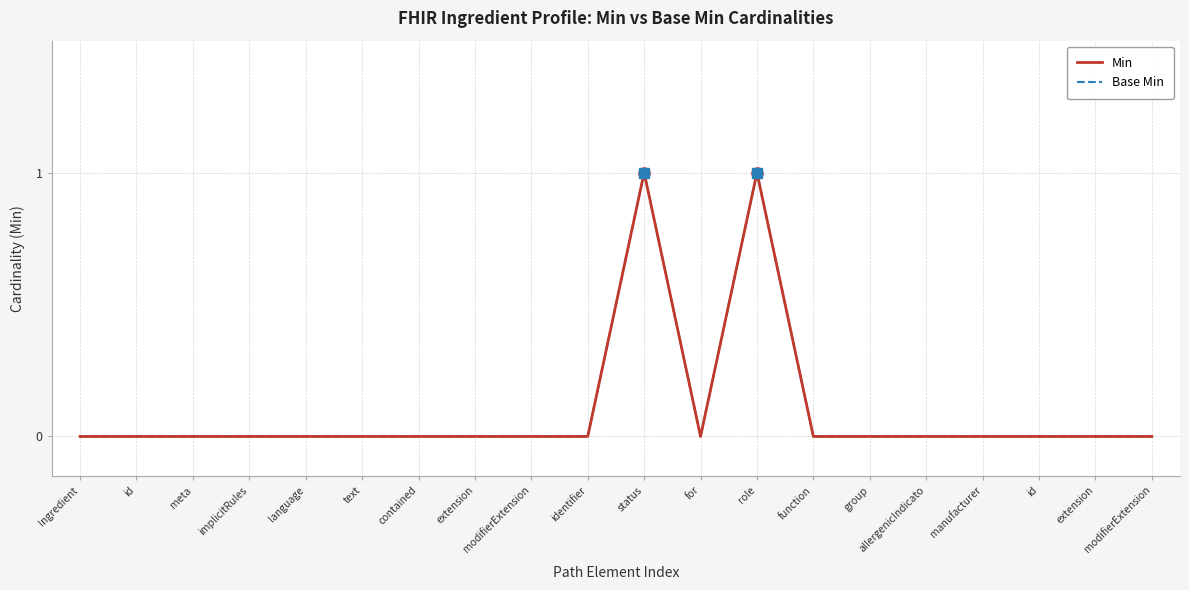

Is this an area chart (filled region under the line)?

No